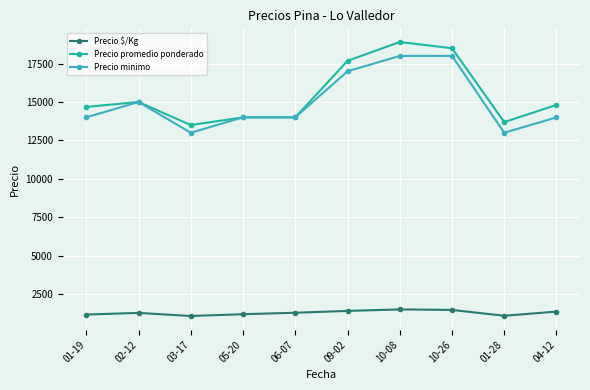

What is the sum of the Precio minimo values at 02-12 and 09-02?

32000.0